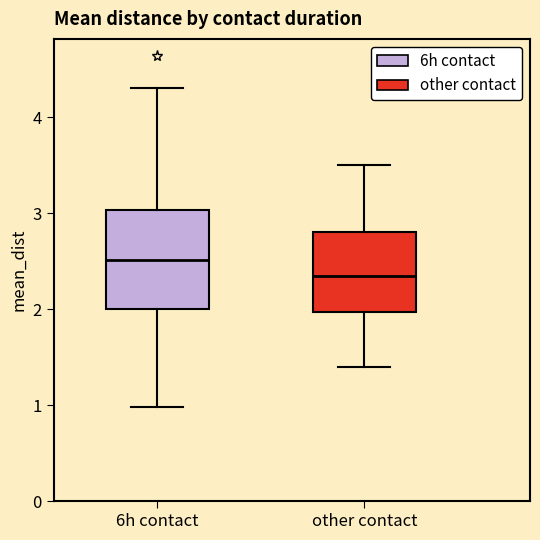

Comparing the boxes themselves (not the whiskers), which one is the tallest?

6h contact